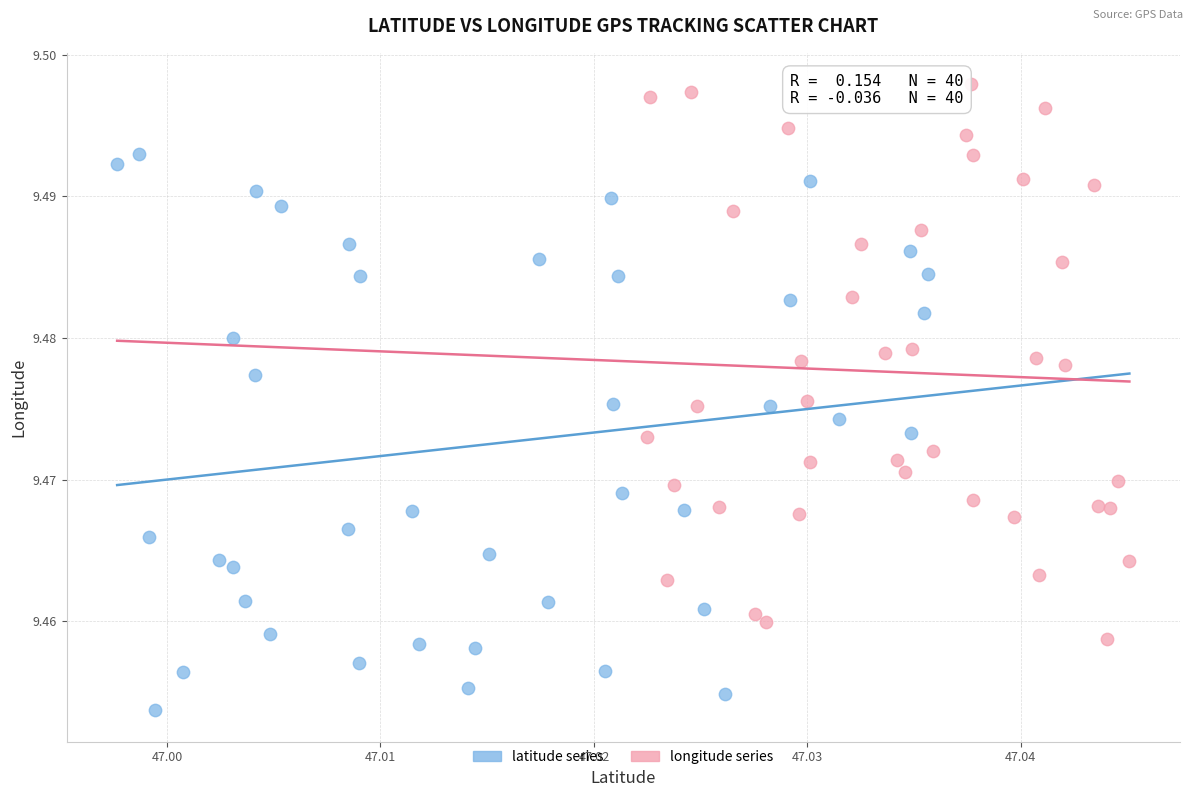

Which series reaches the minimum Y coordinate?

latitude series